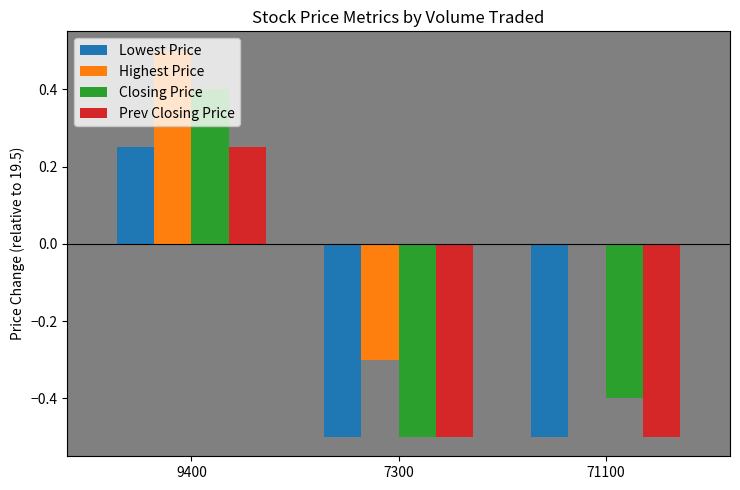

What is the total value across all series at 7300?

-1.8